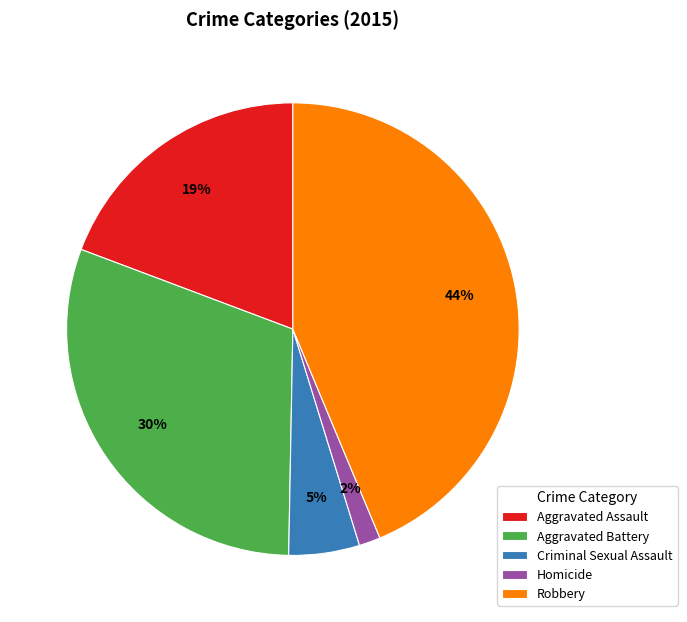

To the nearest percent, what is the combined percentage of Robbery and Aggravated Battery?

74%